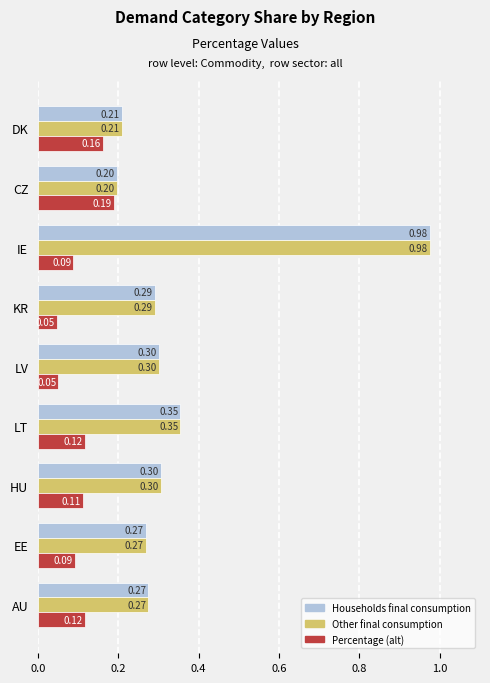

At how many categories does at least one series exceed 0?

9